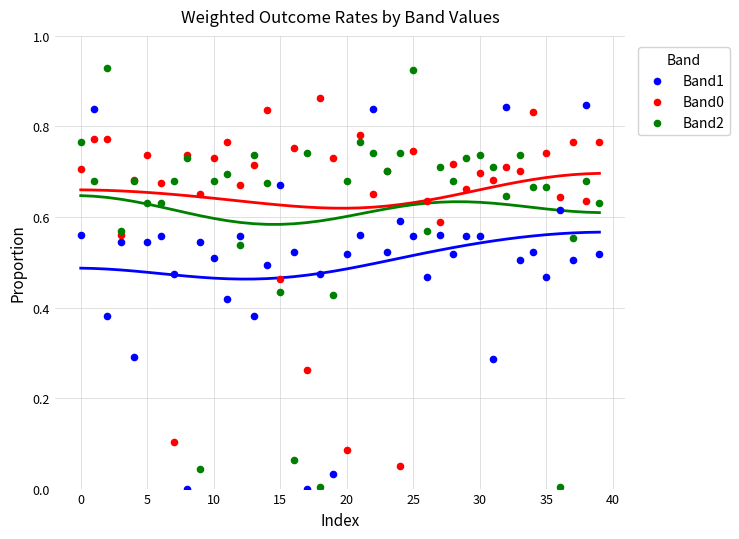

Which series has the largest Y range (max minus min)?

Band2